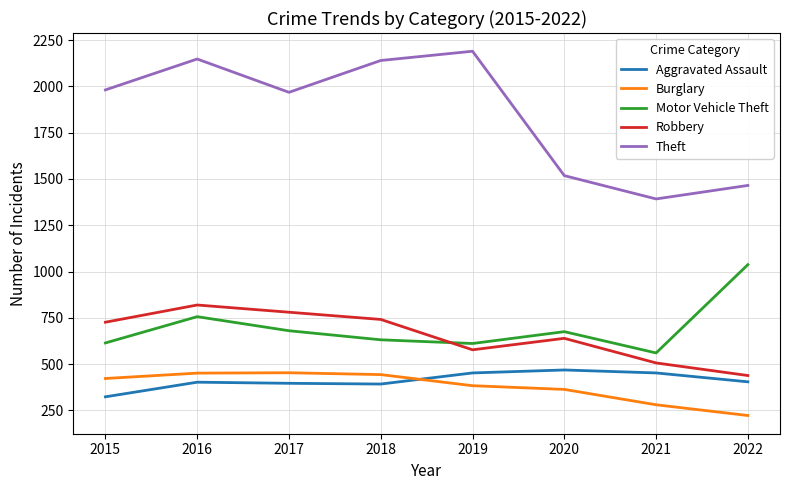

Rank the series at 2015 from lowest to highest value.

Aggravated Assault, Burglary, Motor Vehicle Theft, Robbery, Theft